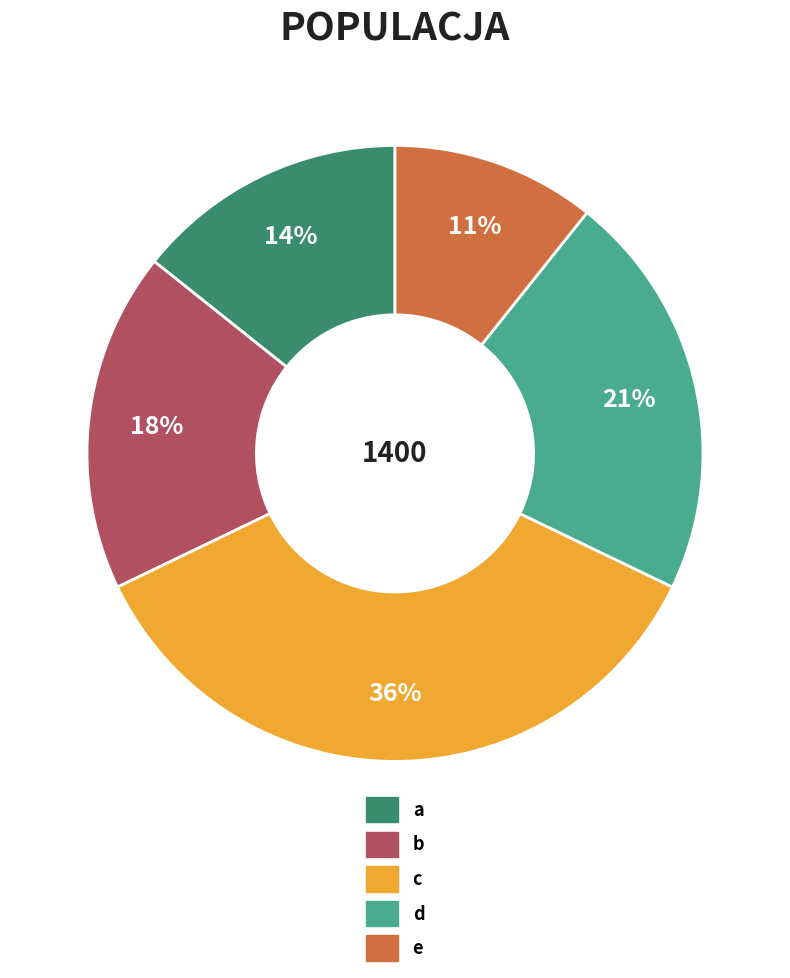

Approximately how many times larger is the value at c compared to e?

3.3